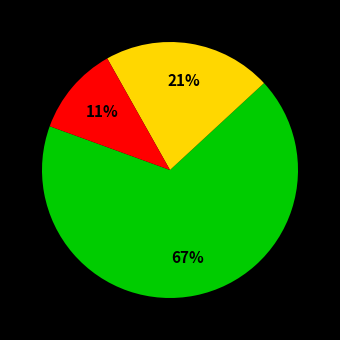

Is there a majority slice in this chart?

Yes